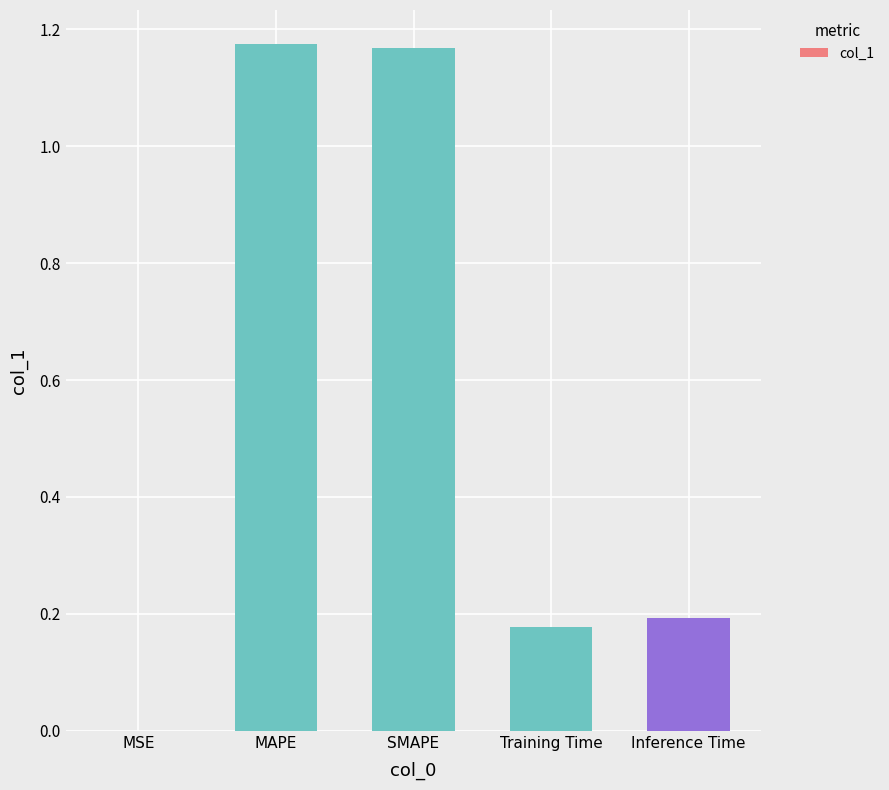

What is the average value?

0.5